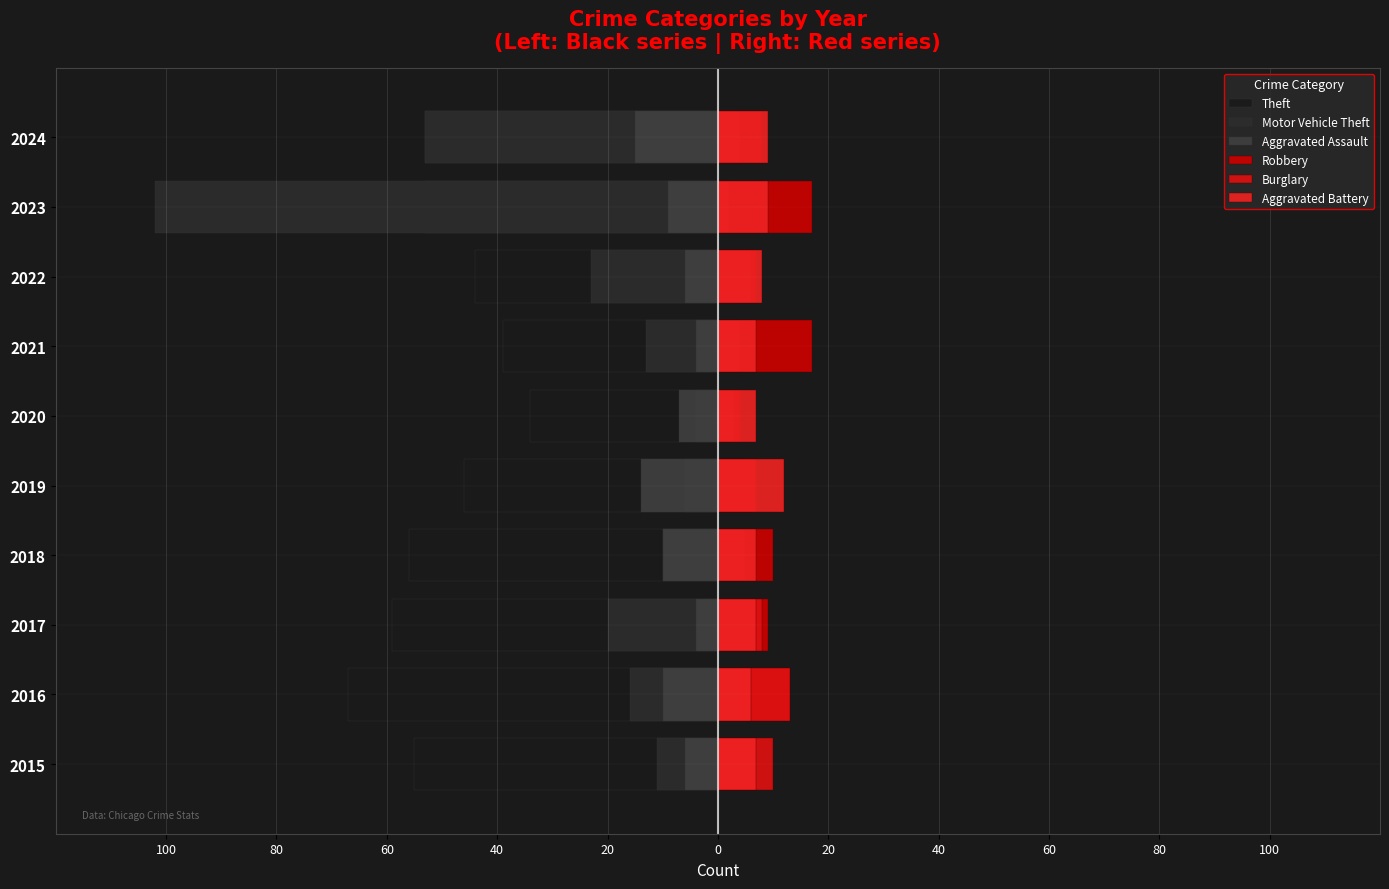

What are all the series names shown in the legend?

Theft, Motor Vehicle Theft, Aggravated Assault, Robbery, Burglary, Aggravated Battery